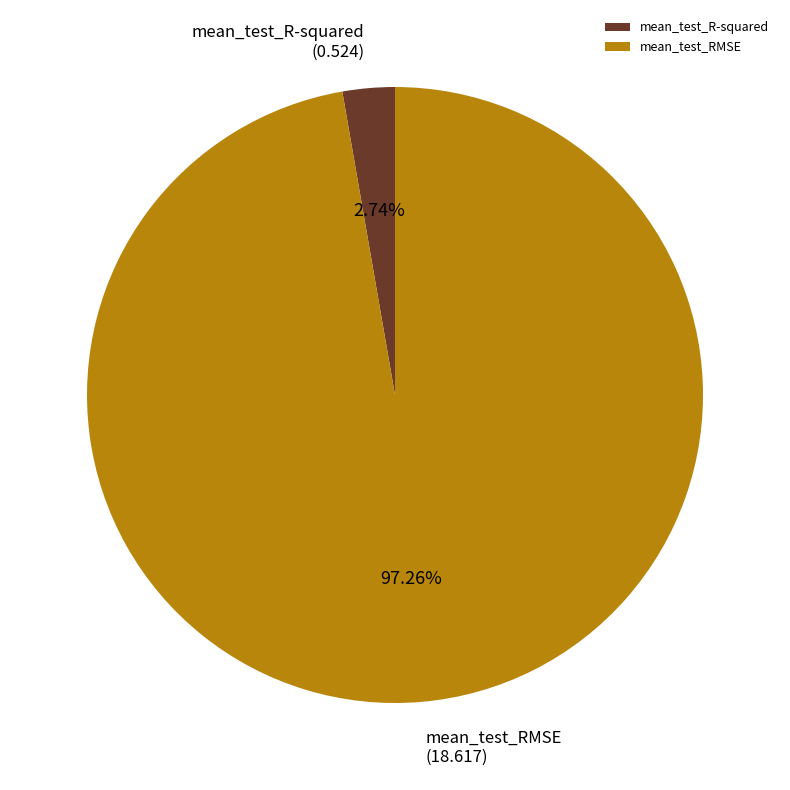

What is the majority slice?

mean_test_RMSE